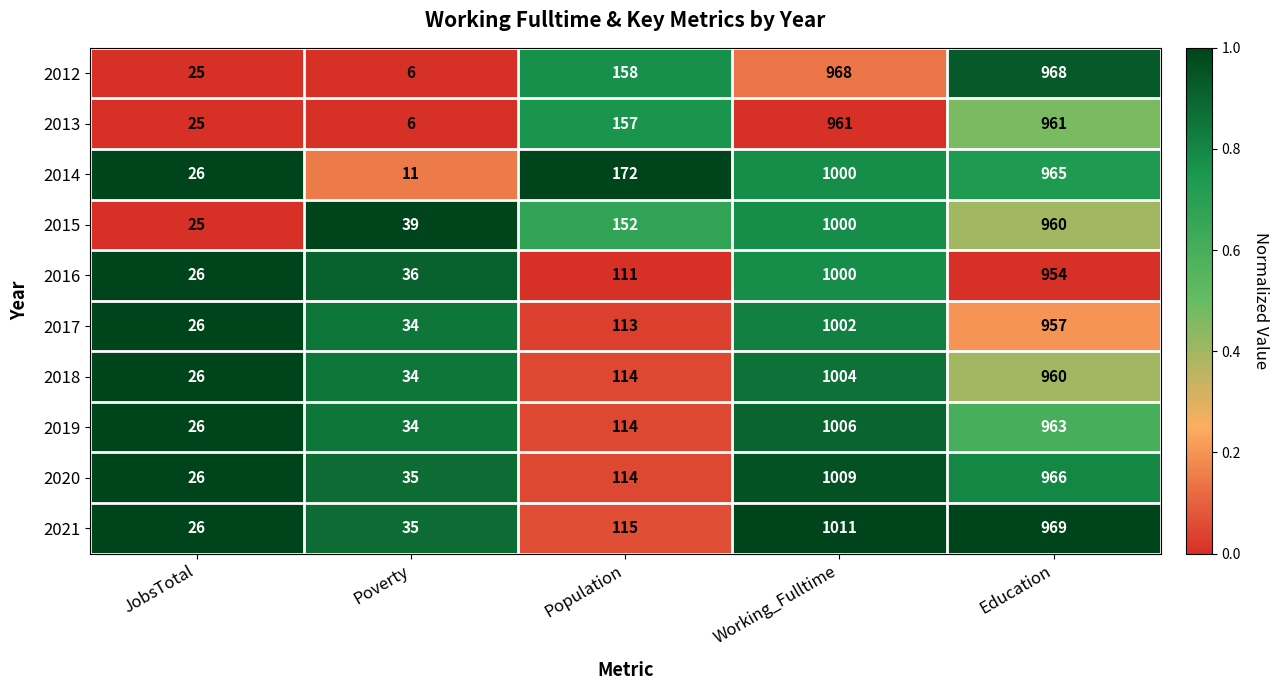

Which category has the highest value in the 2018 series?

Working_Fulltime